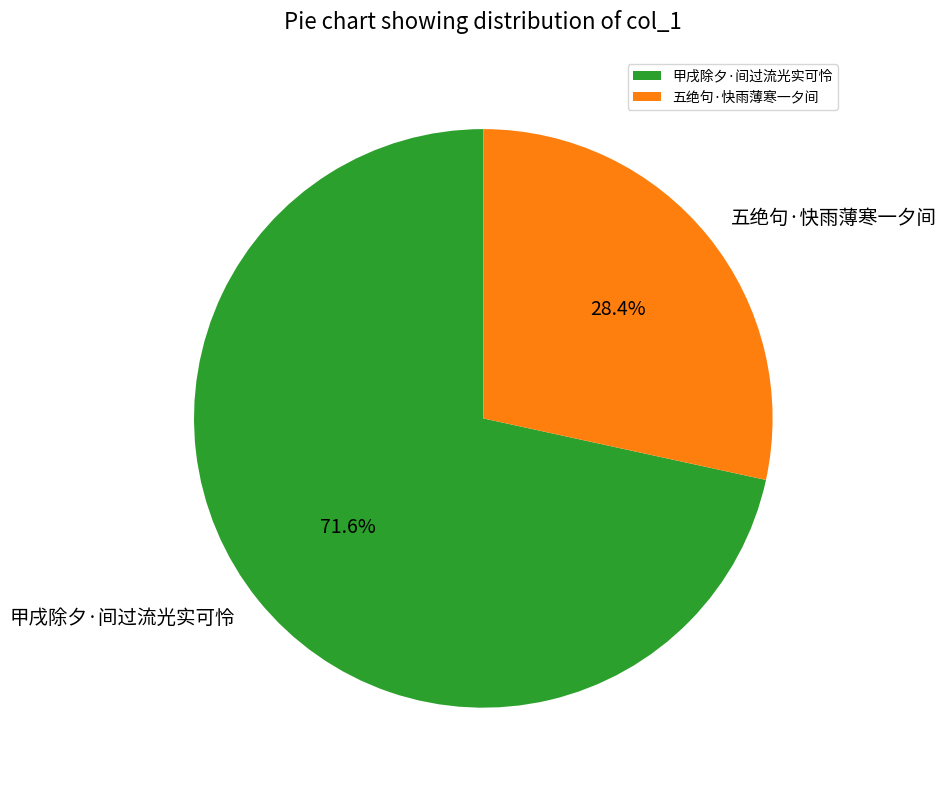

What percentage is the 五绝句·快雨薄寒一夕间 slice, to the nearest percent?

28%